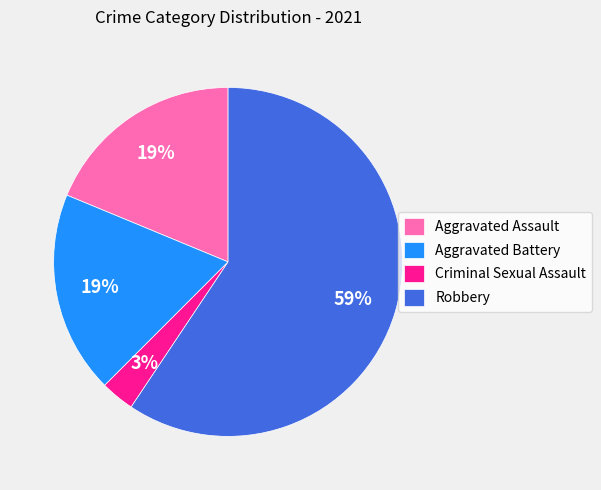

Is it true that Criminal Sexual Assault is 3% of the pie?

True